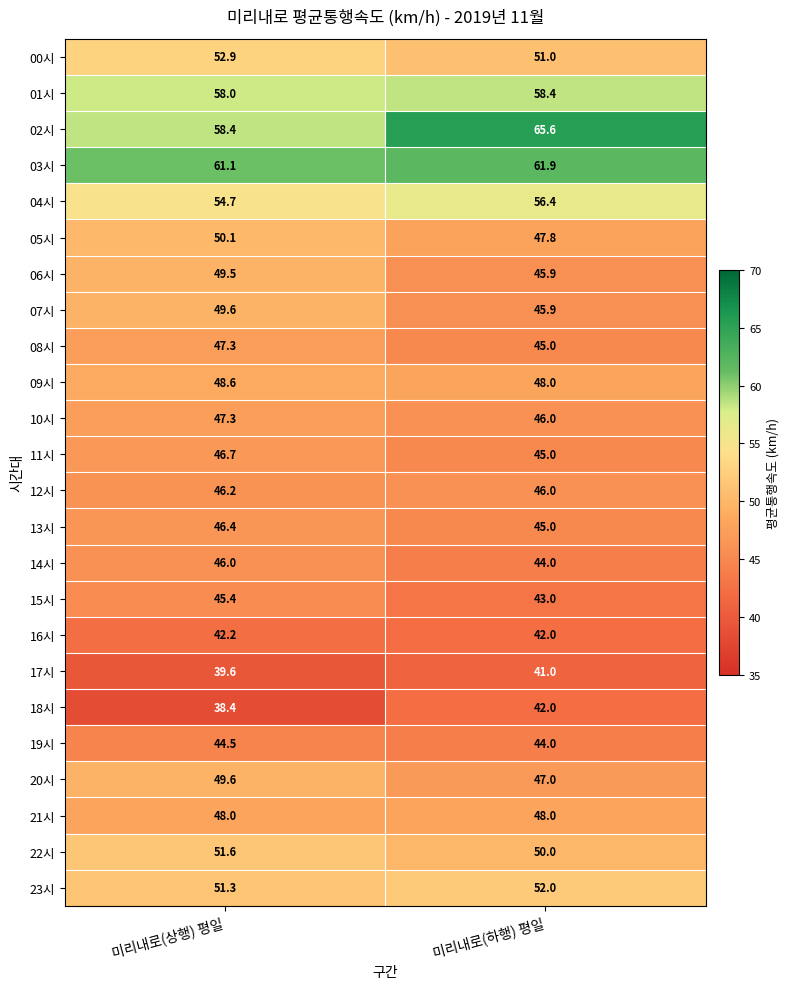

The value of 20시 at 미리내로(하행) 평일 is 47.0. True or false?

True